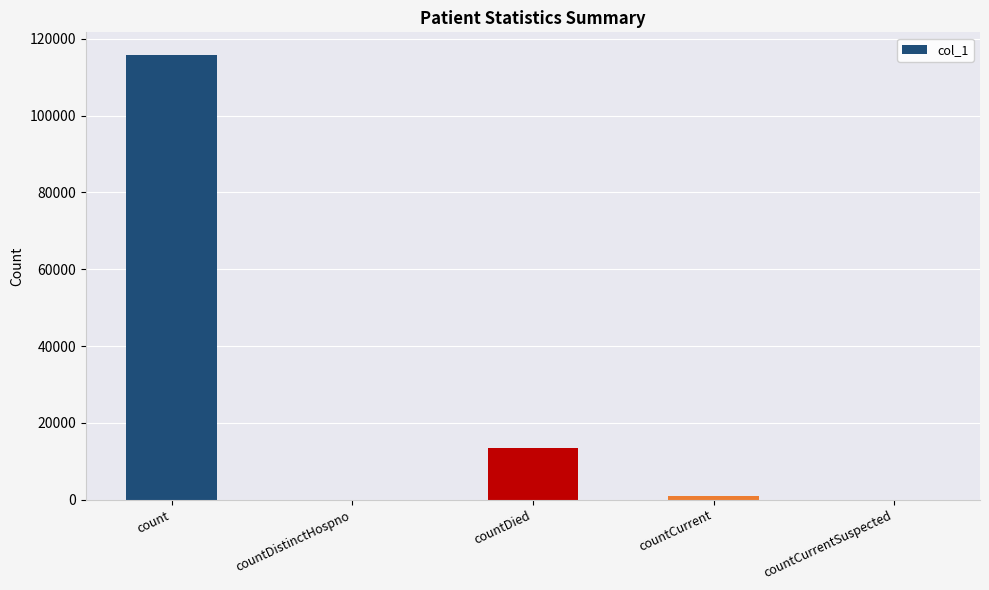

What is the sum of all values?

130341